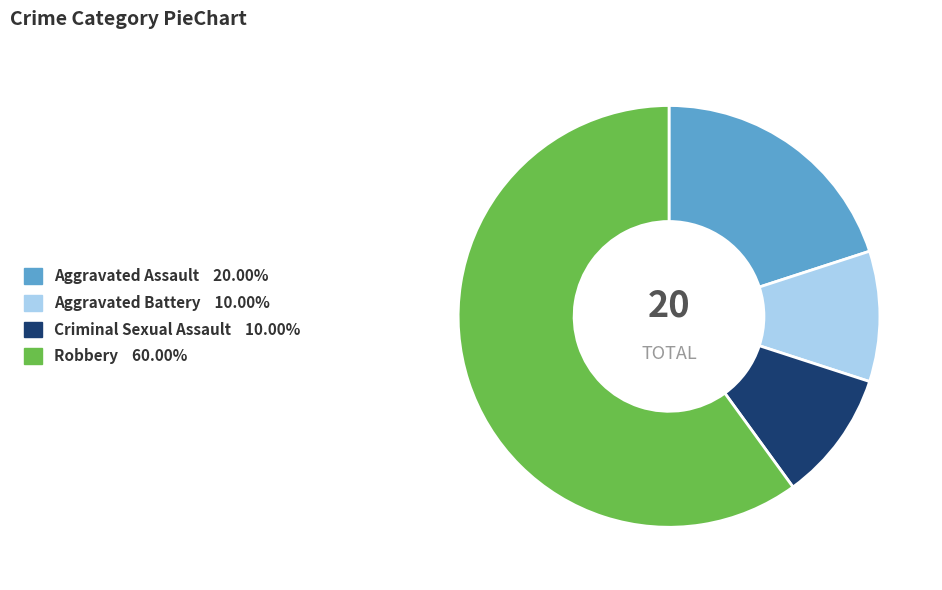

Which slice represents more than half of the pie?

Robbery